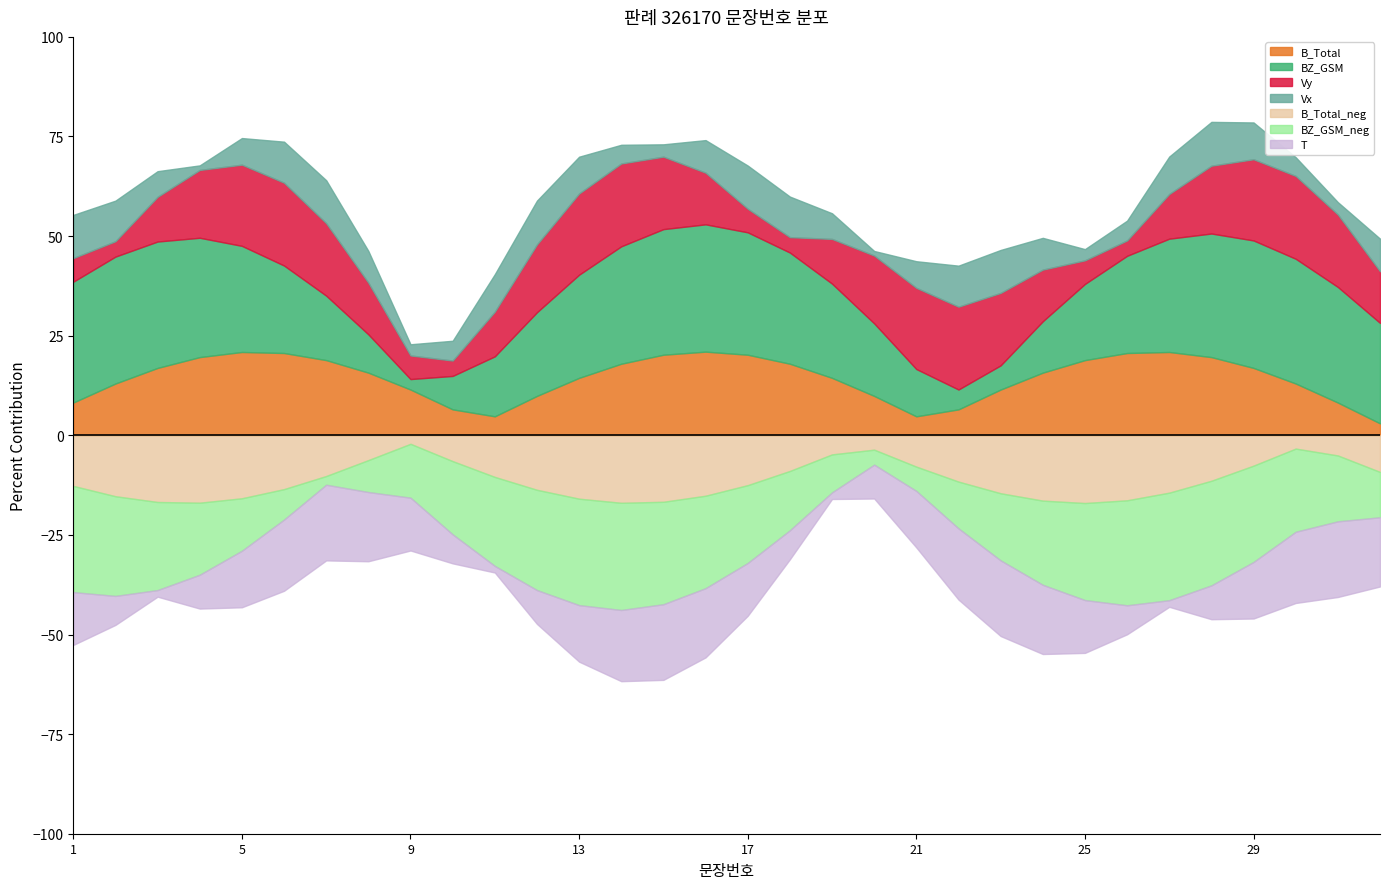

Is it true that the value at 11 is 11?

True